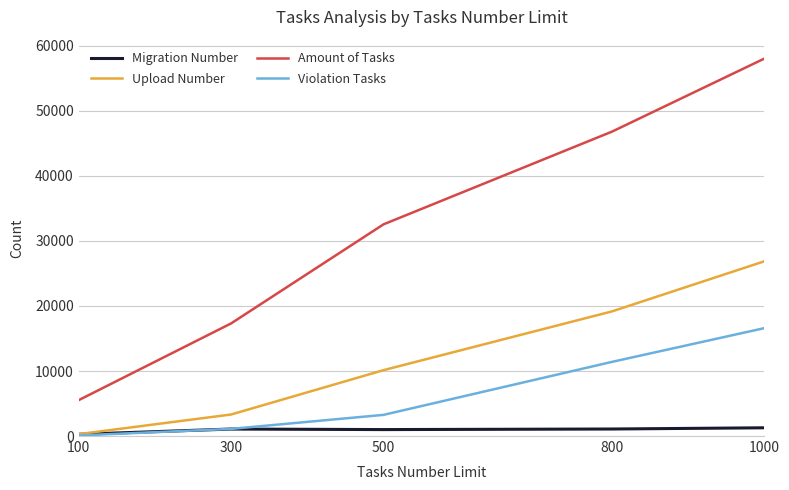

The value of Violation Tasks at 1000 is 10623. True or false?

False